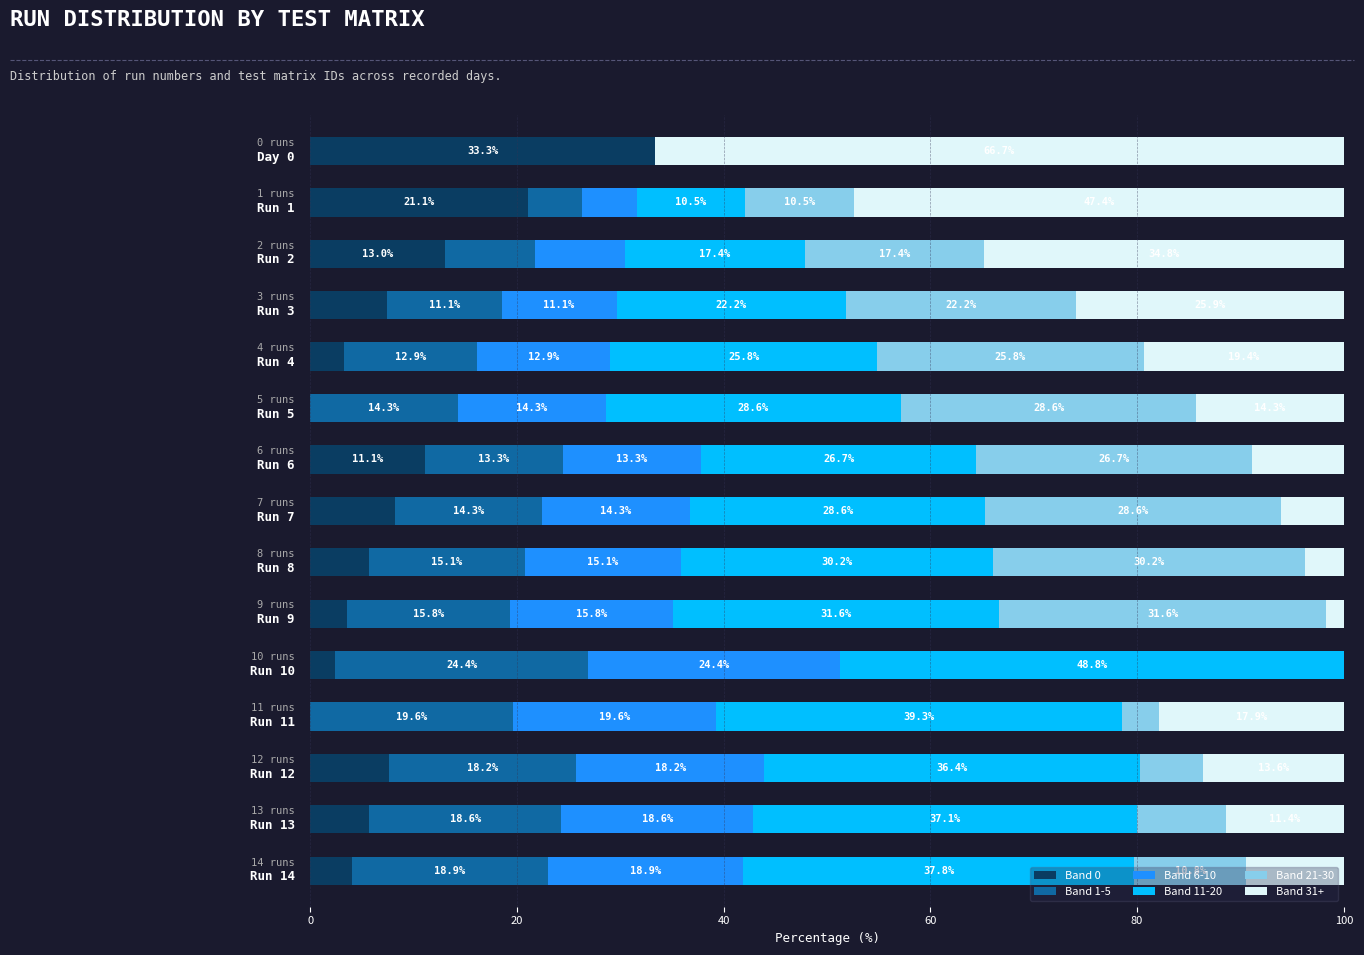

What is the maximum value for Band 0?

33.3